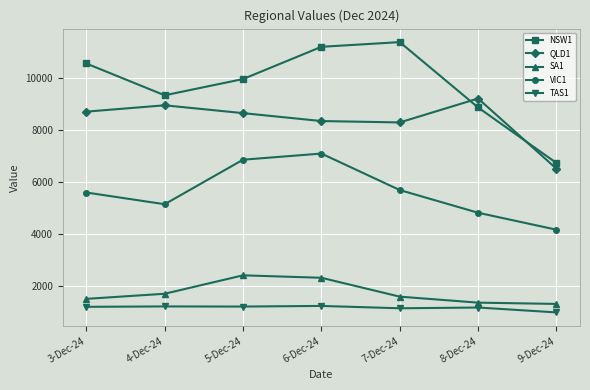

Rank the series by their maximum value, from lowest to highest.

TAS1, SA1, VIC1, QLD1, NSW1